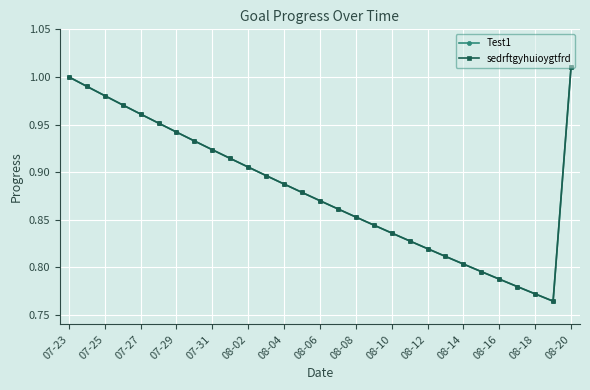

At how many categories does at least one series exceed 0?

29